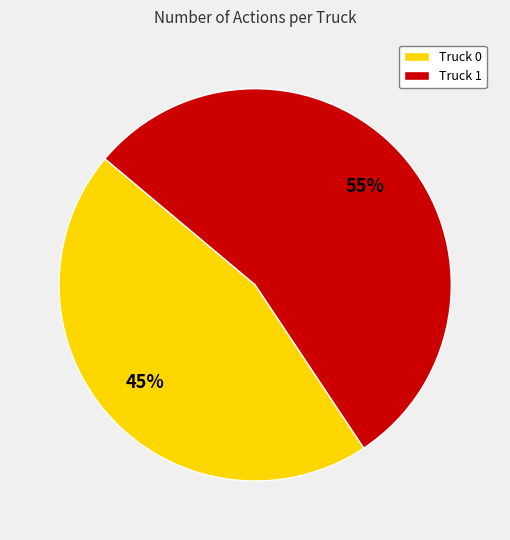

Approximately how many times larger is the value at Truck 0 compared to Truck 1?

0.8